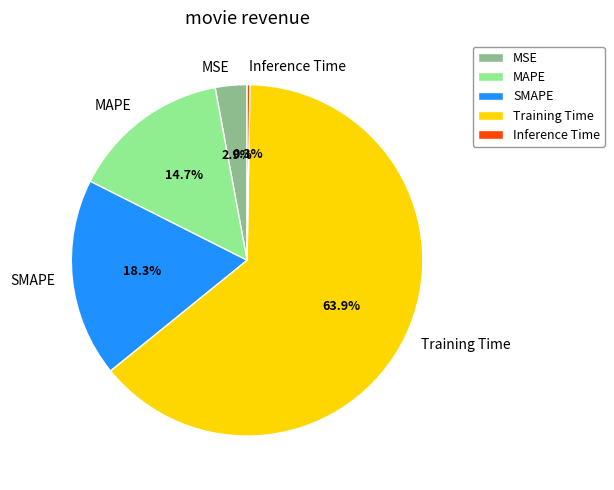

Is there a majority slice in this chart?

Yes